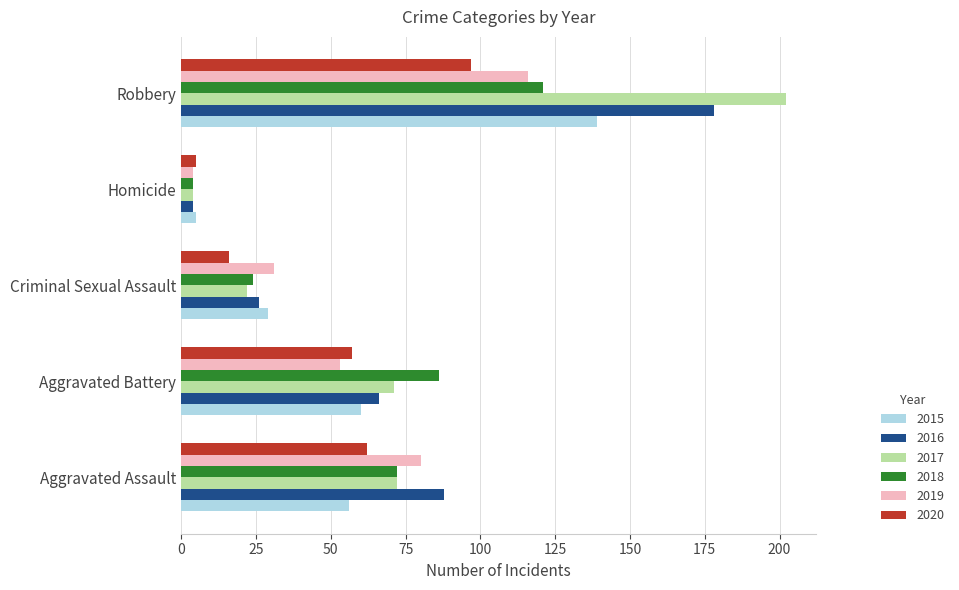

Which series changed the most between Aggravated Assault and Criminal Sexual Assault?

2016